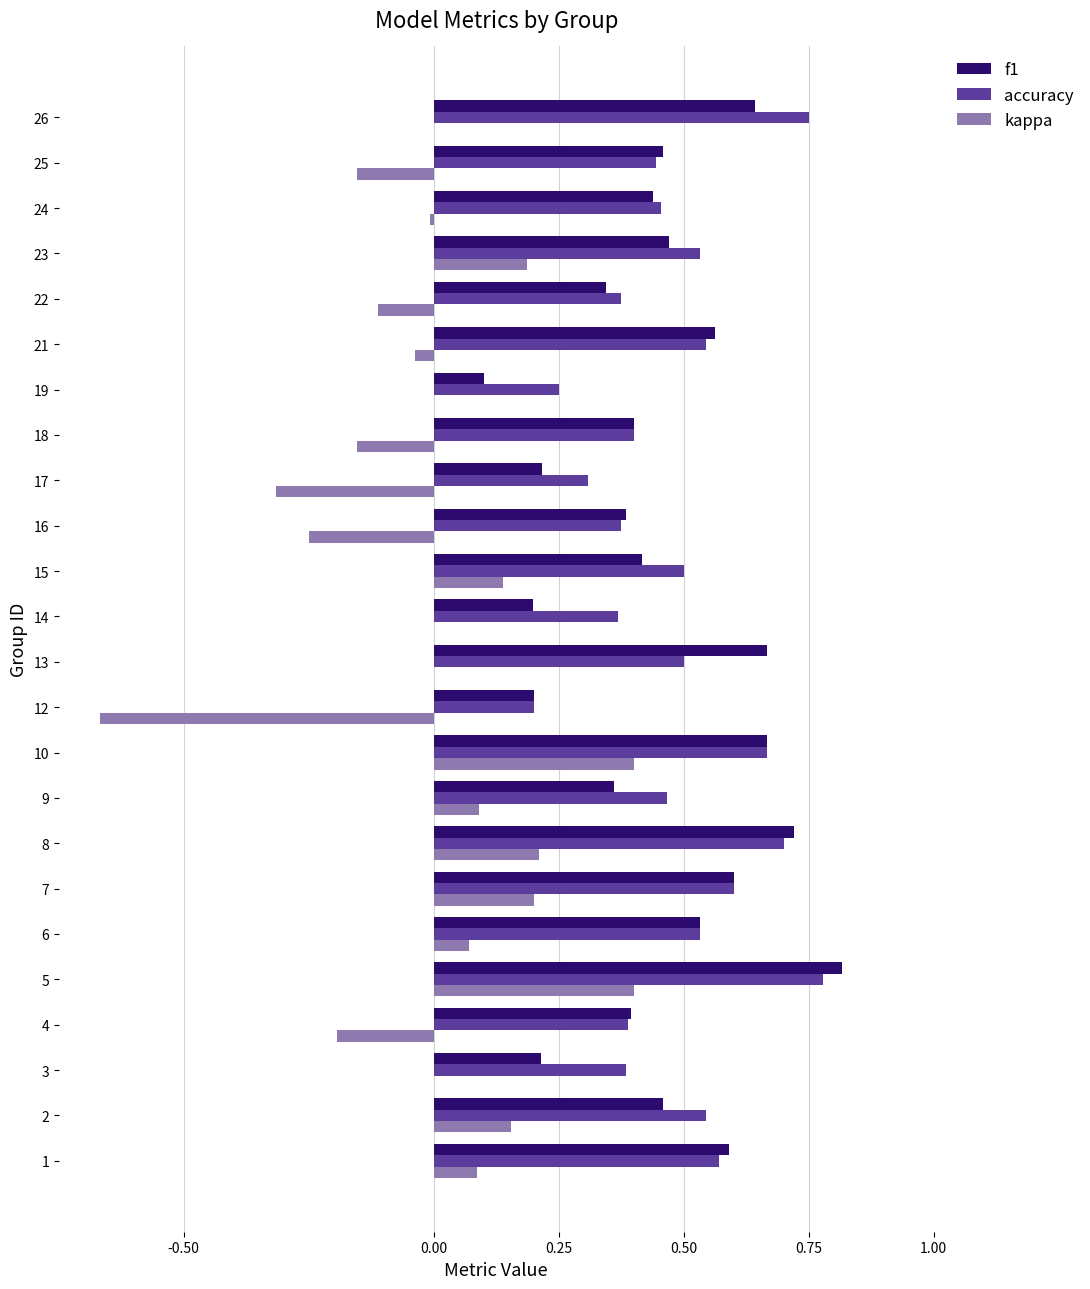

Which series changed the most between 6 and 18?

kappa